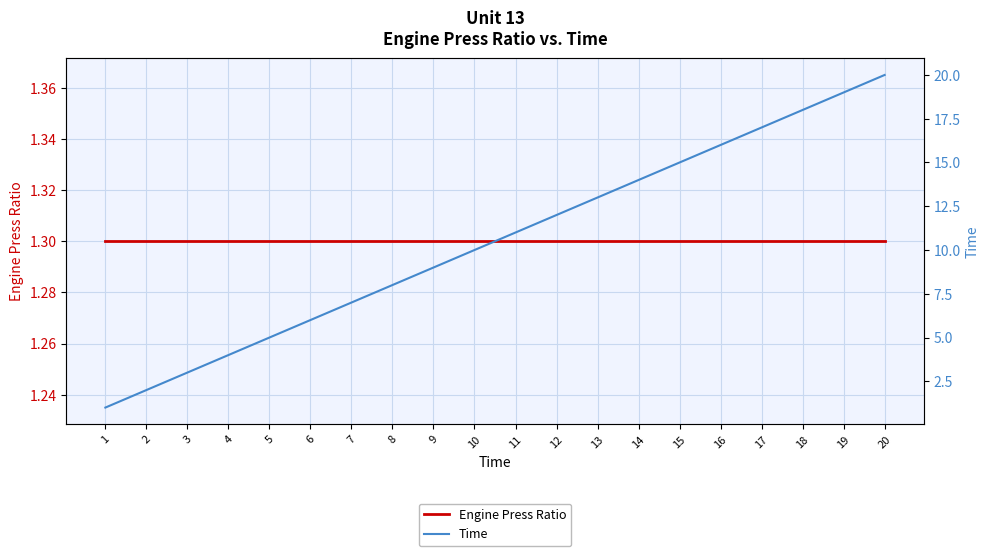

At which label does Engine Press Ratio reach its minimum?

1